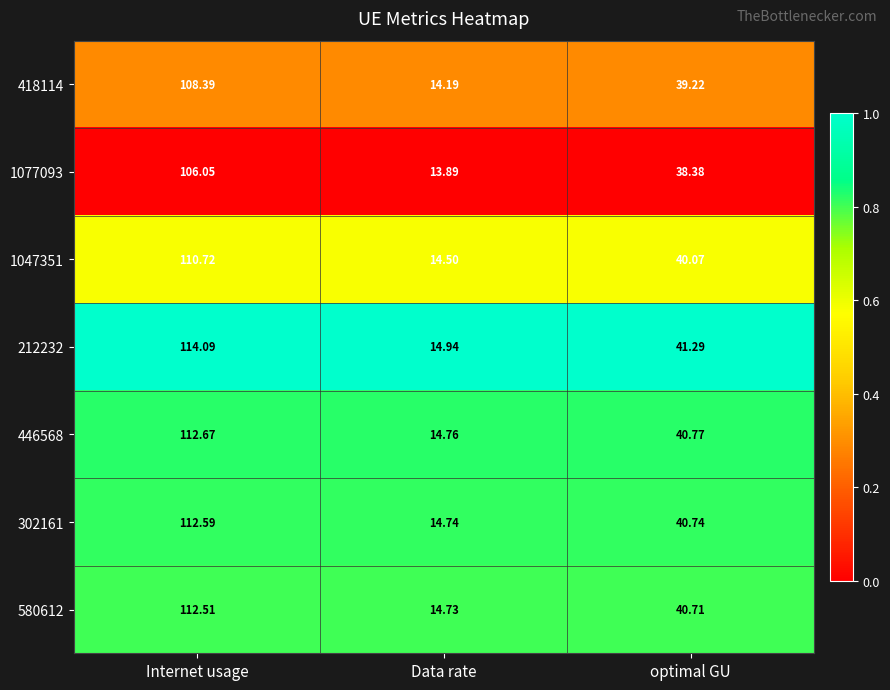

Which category has the highest value in the 418114 series?

Internet usage